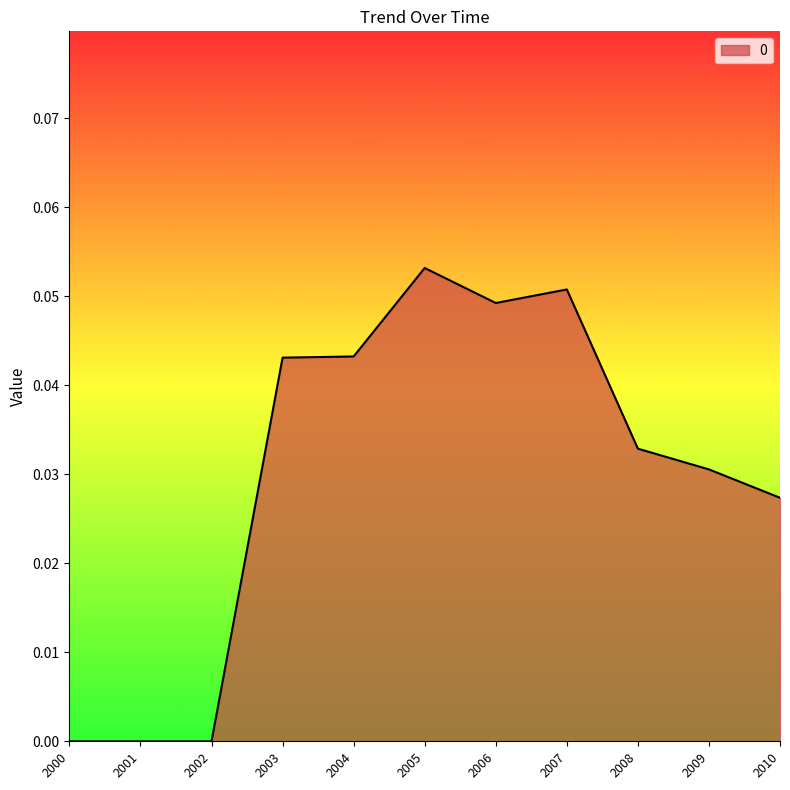

The chart shows a value of 0.0 at 2001. True or false?

True